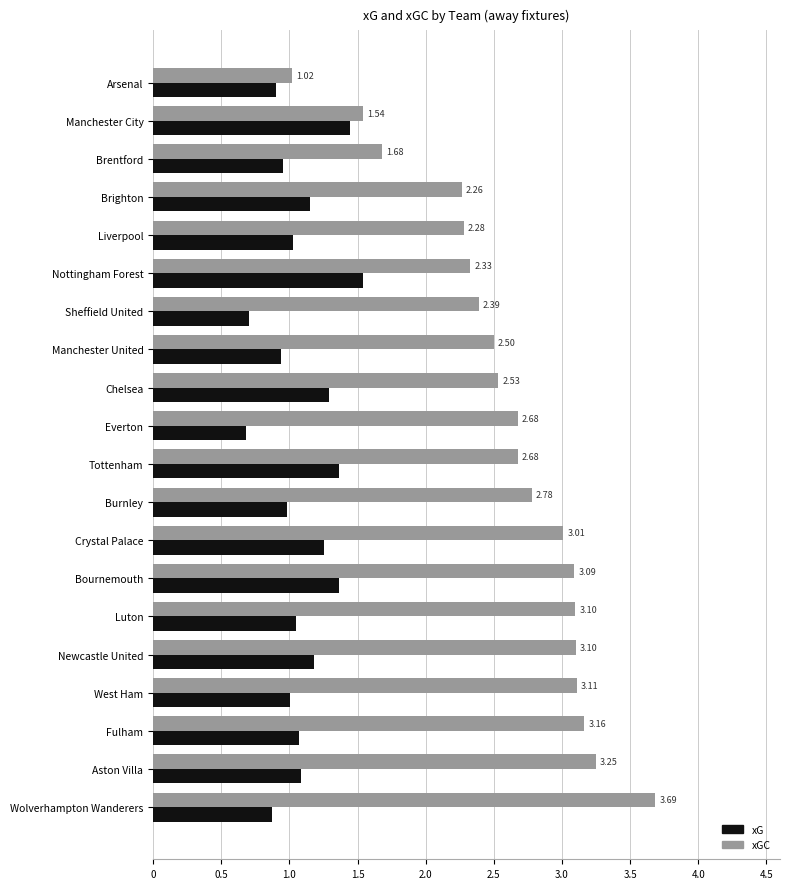

What is the spread (max minus min) of values at Fulham?

2.1